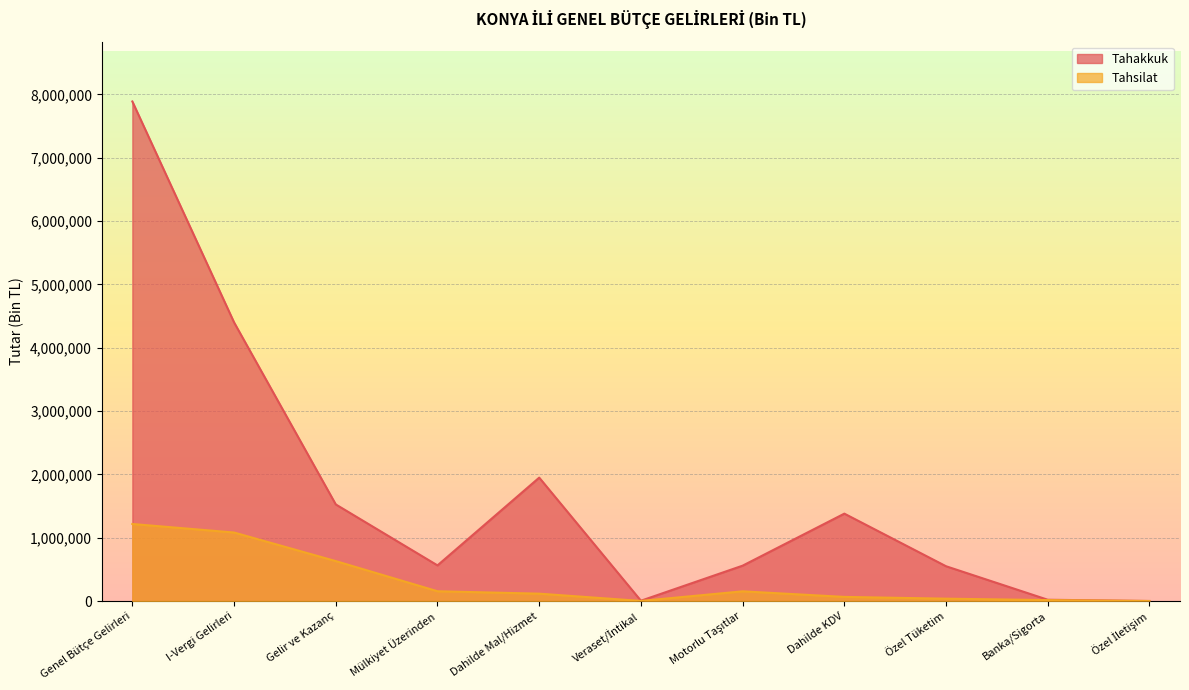

What is the sum of all Tahakkuk values?

18833027